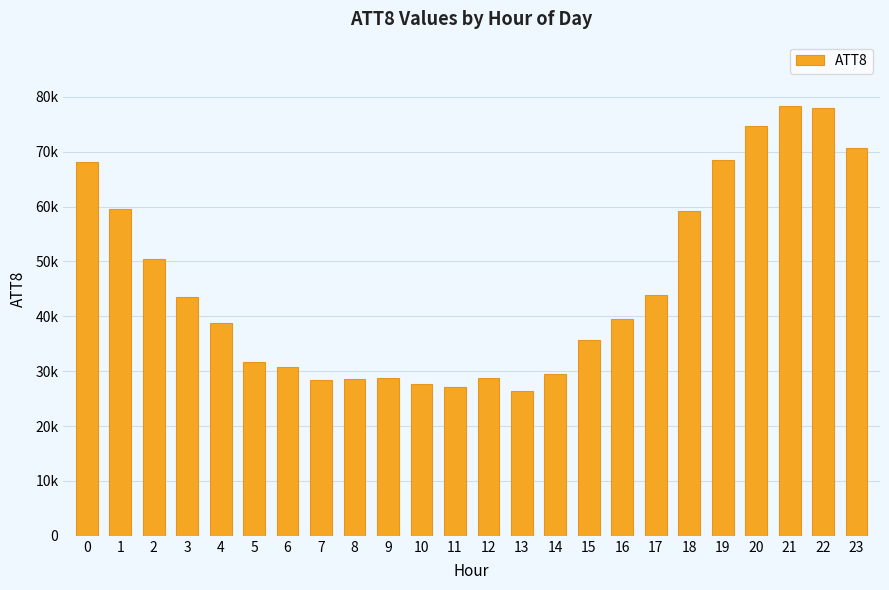

Reading left to right, what are all the values shown in this chart?

0=68200	1=59500	2=50500	3=43500	4=38700	5=31700	6=30700	7=28400	8=28500	9=28700	10=27600	11=27100	12=28700	13=26300	14=29400	15=35700	16=39500	17=43800	18=59100	19=68500	20=74600	21=78300	22=77900	23=70600